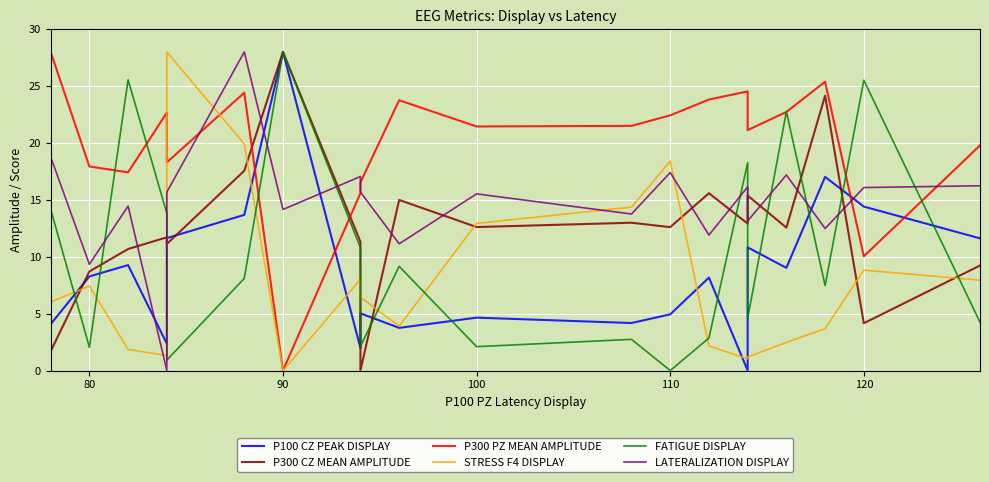

The STRESS F4 DISPLAY series shows 17.0 at 100. True or false?

False